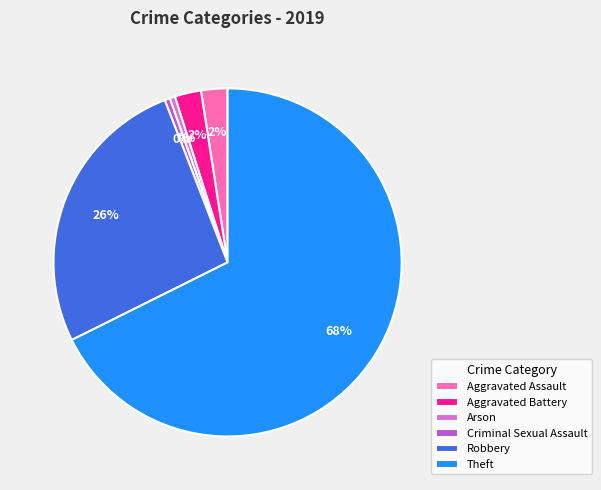

Count the number of slices in the pie.

6